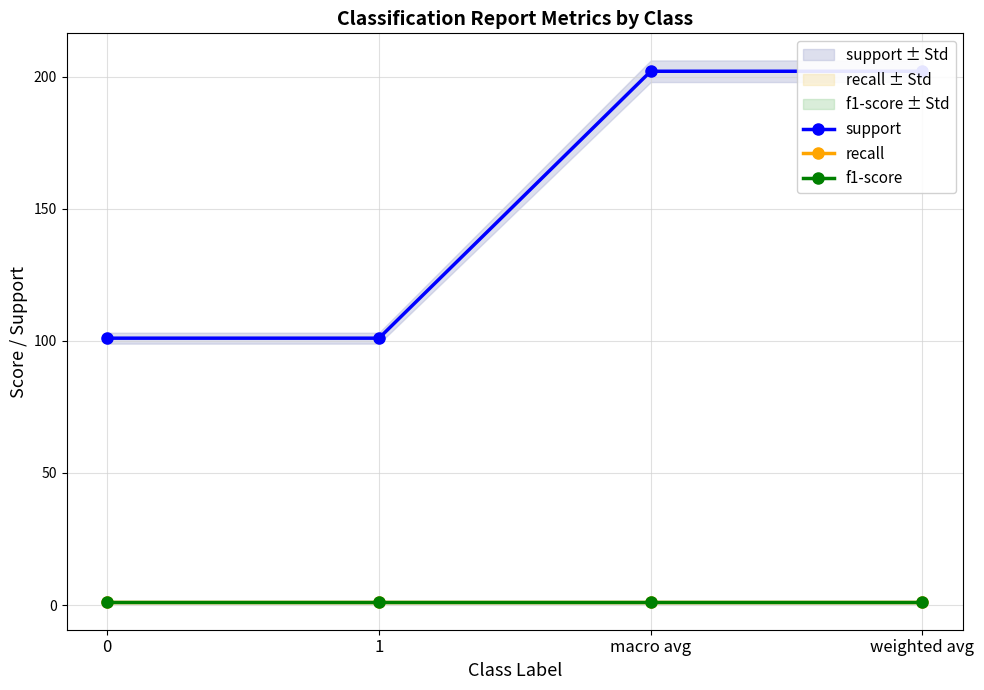

What are all the series names shown in the legend?

support, recall, f1-score